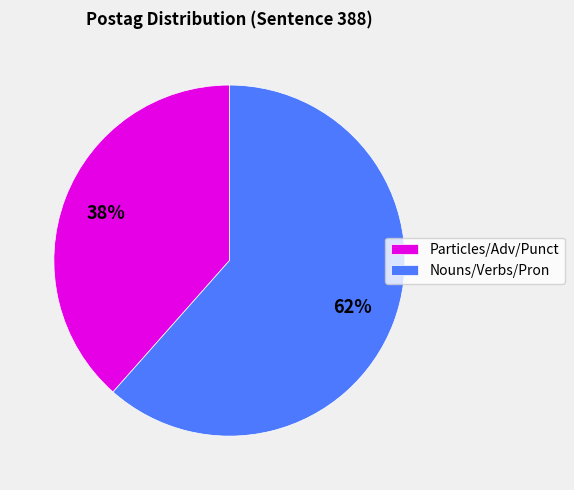

The Particles/Adv/Punct slice represents 52% of the pie. True or false?

False